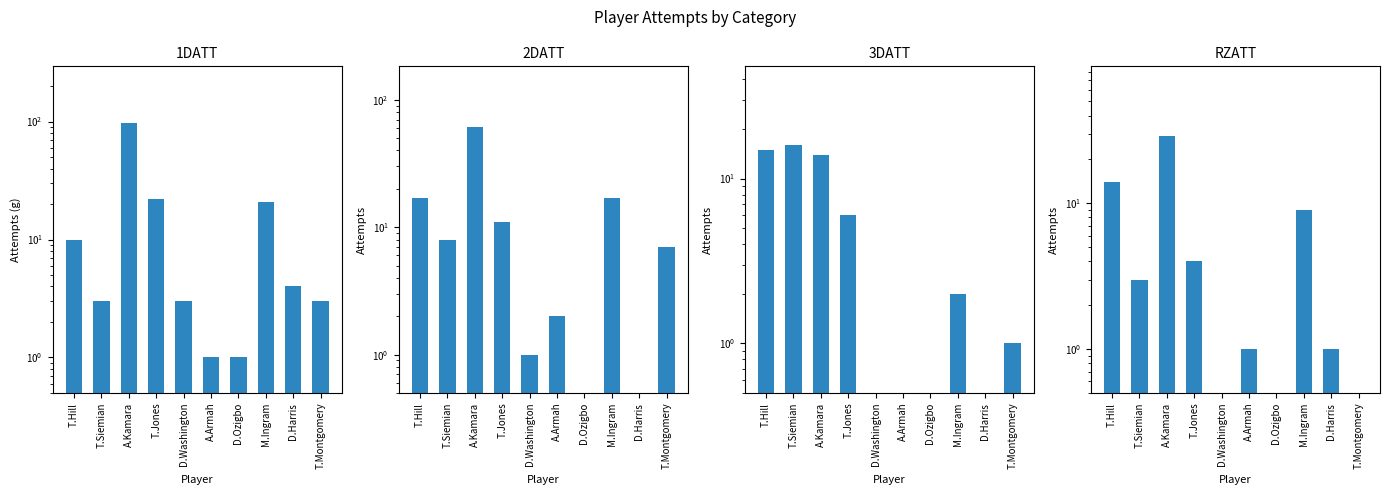

Count the number of categories in the chart.

10